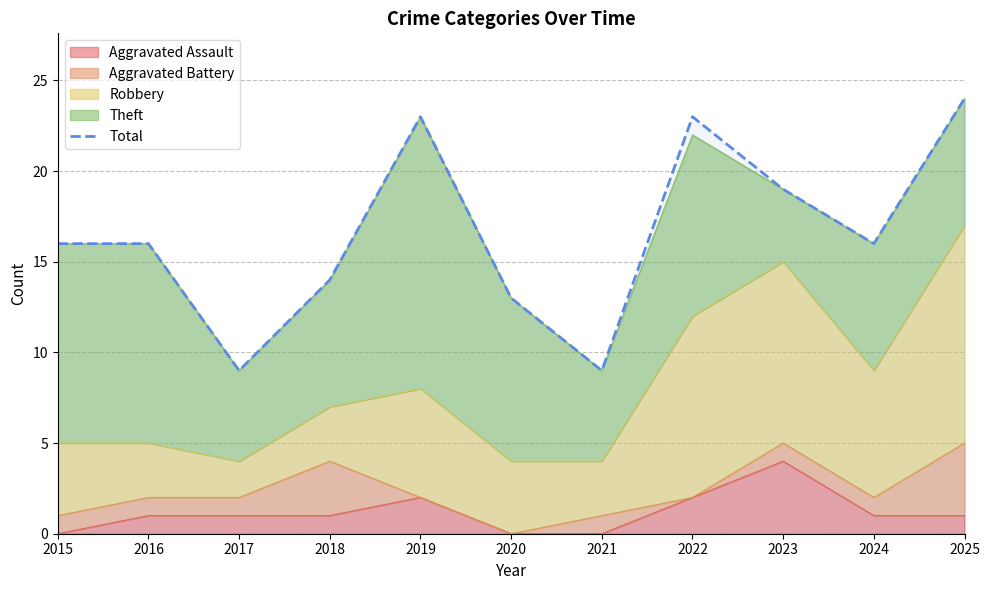

The chart shows a value of 15 at 2021. True or false?

False